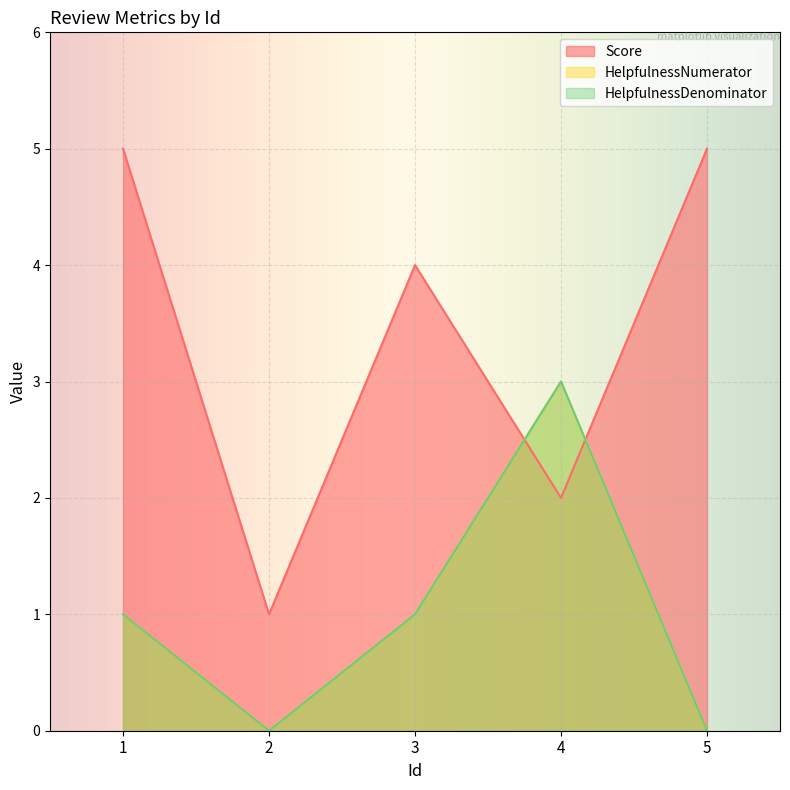

At which category does Score reach its first local valley?

2